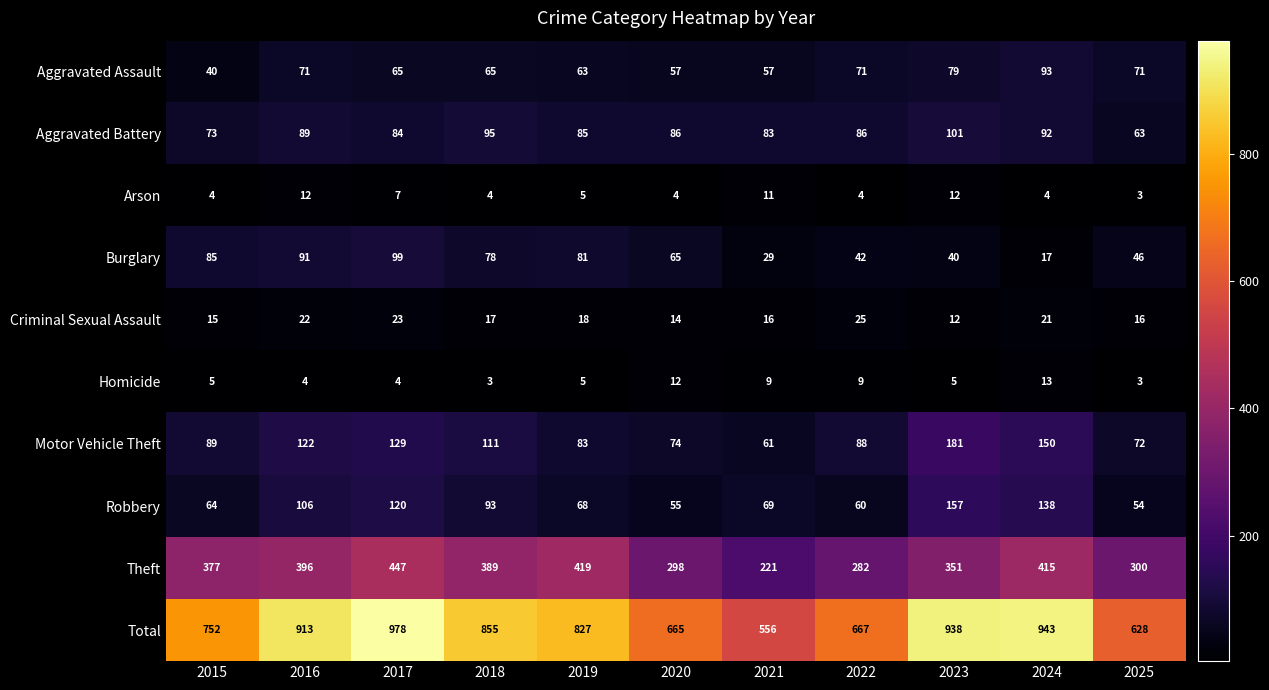

What is the sum of all Homicide values?

72